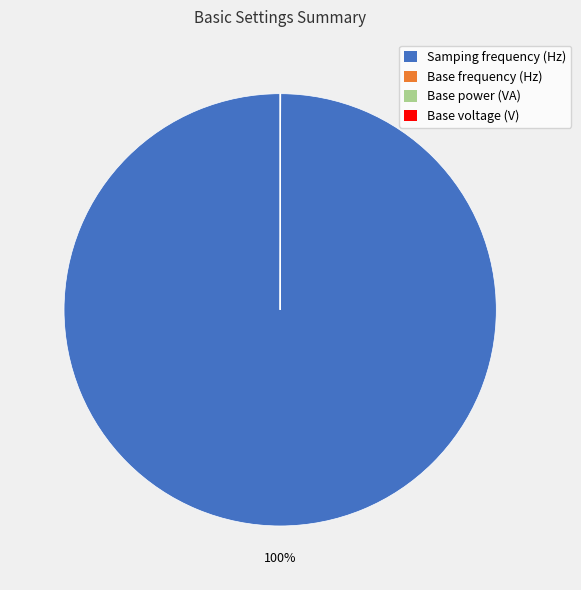

Which category has the biggest portion of the pie?

Samping frequency (Hz)